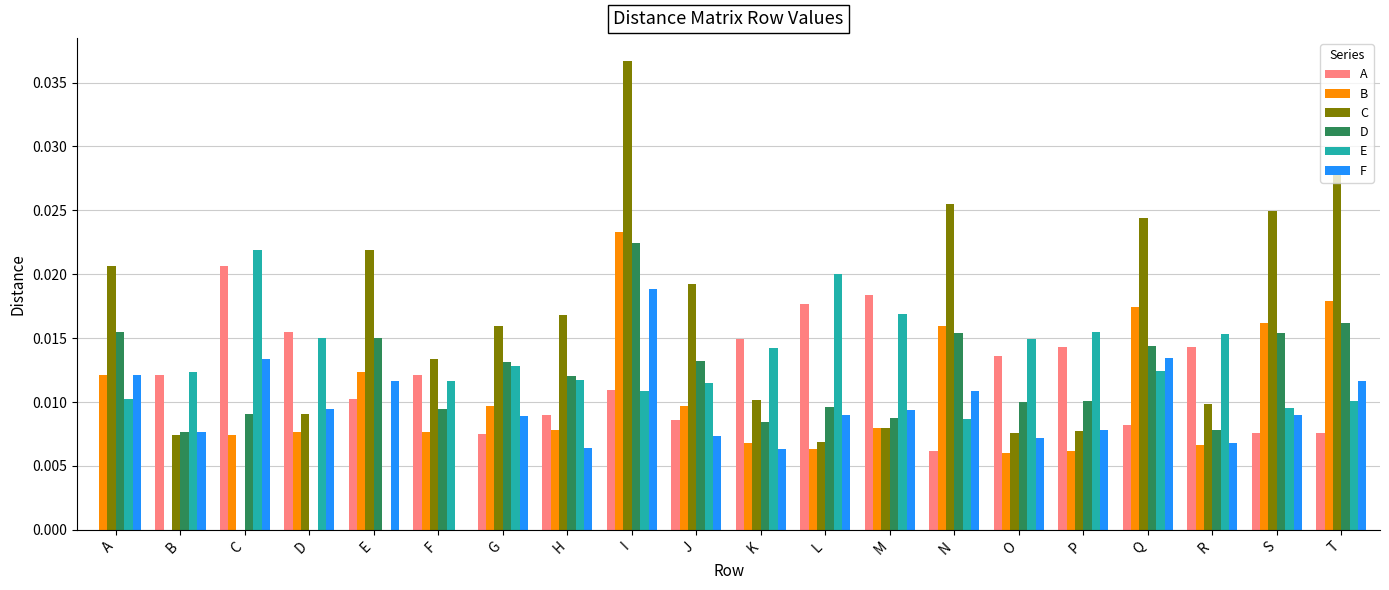

Which series changed the most between G and Q?

C